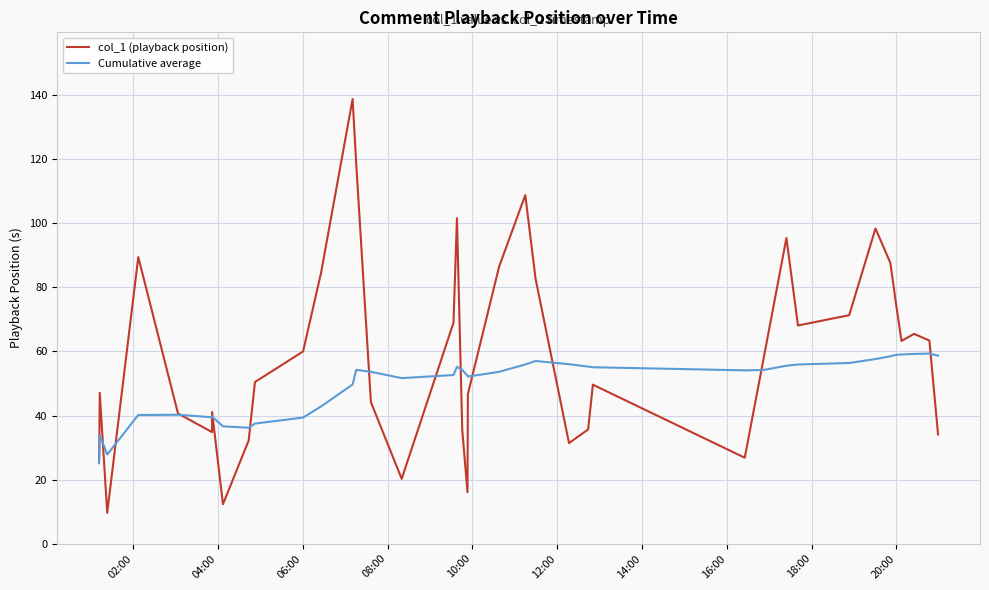

Which series has the largest range (max minus min)?

col_1 (playback position)